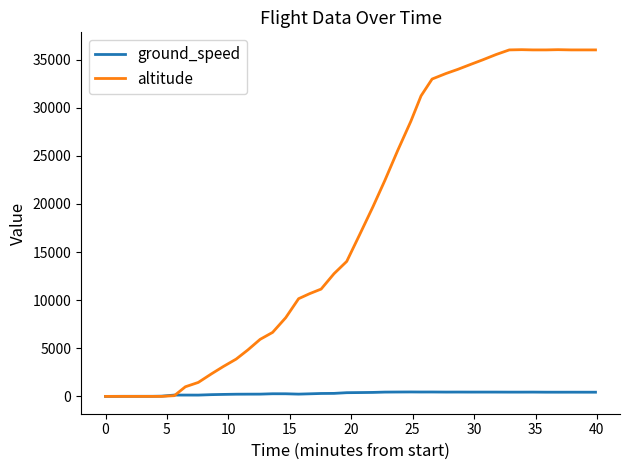

What is the difference between the maximum and minimum values in the ground_speed series?

460